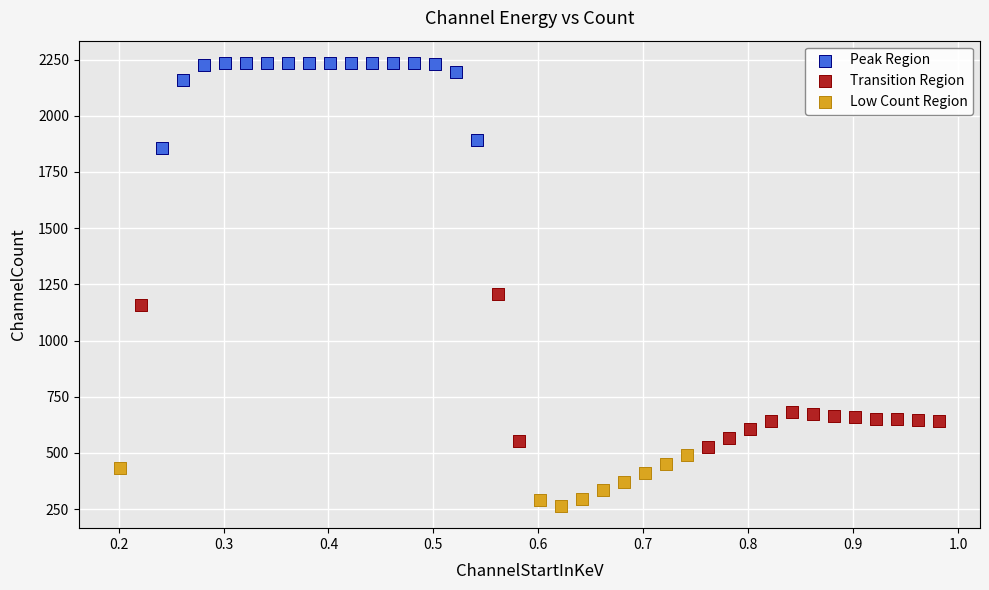

Which series has the largest Y range (max minus min)?

Transition Region